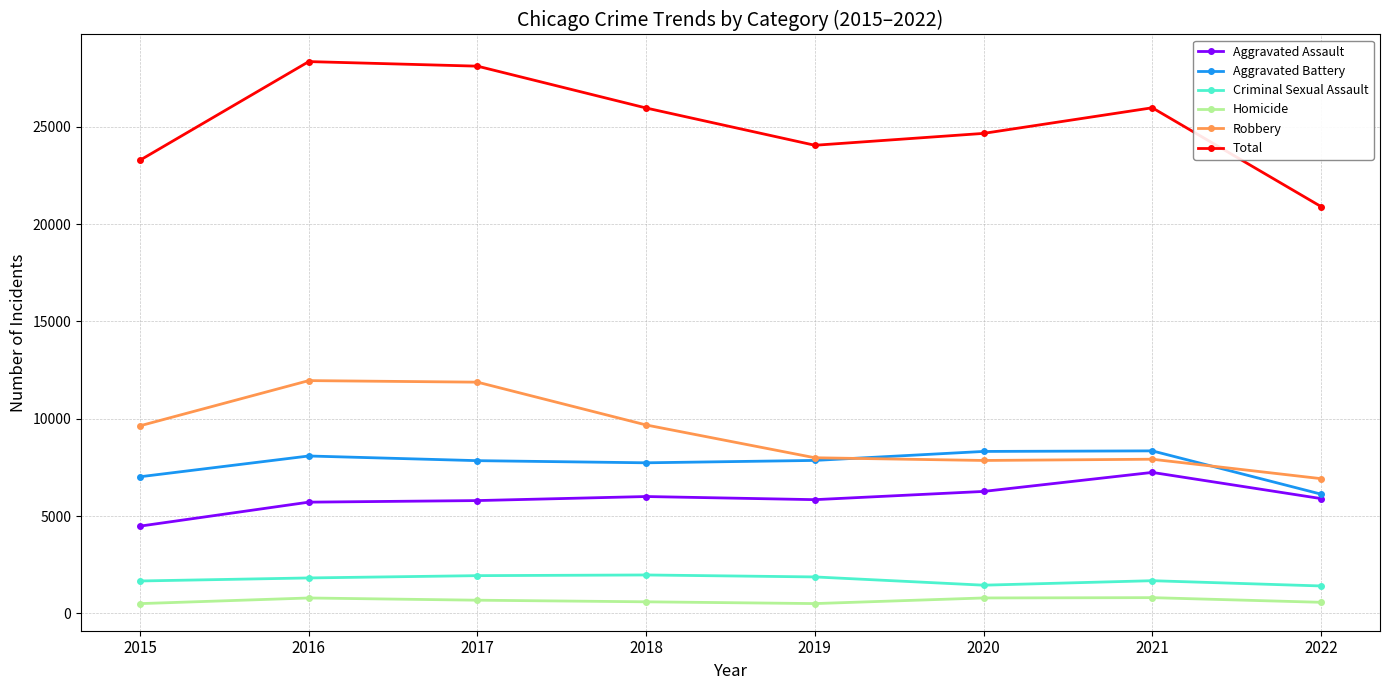

True or false: Homicide and Criminal Sexual Assault cross at least once.

False